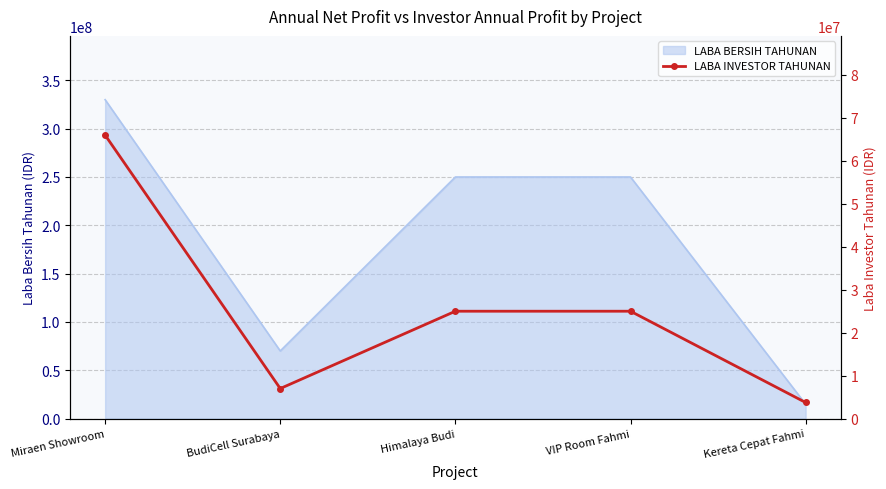

Which category has the lowest value across all series?

Kereta Cepat Fahmi